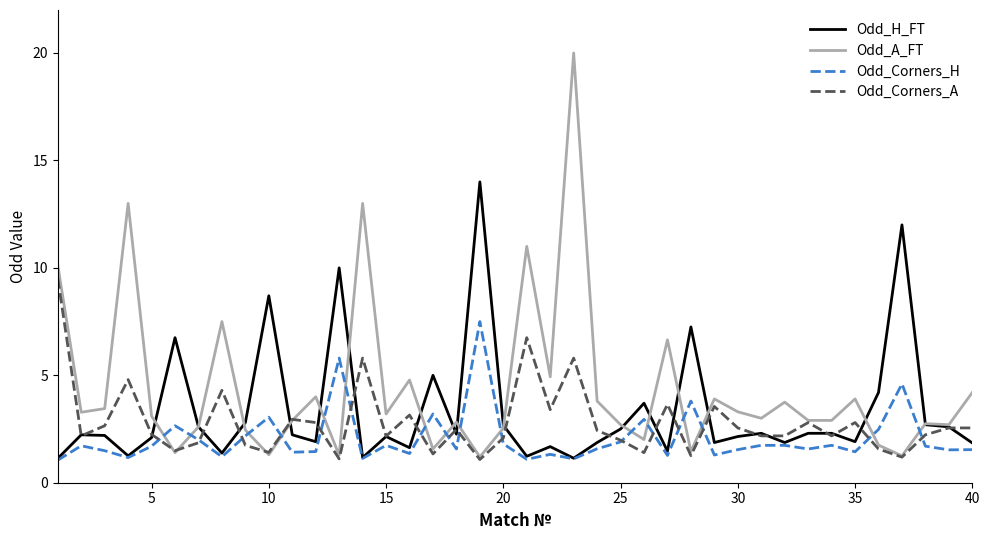

How many lines are shown in the chart?

4